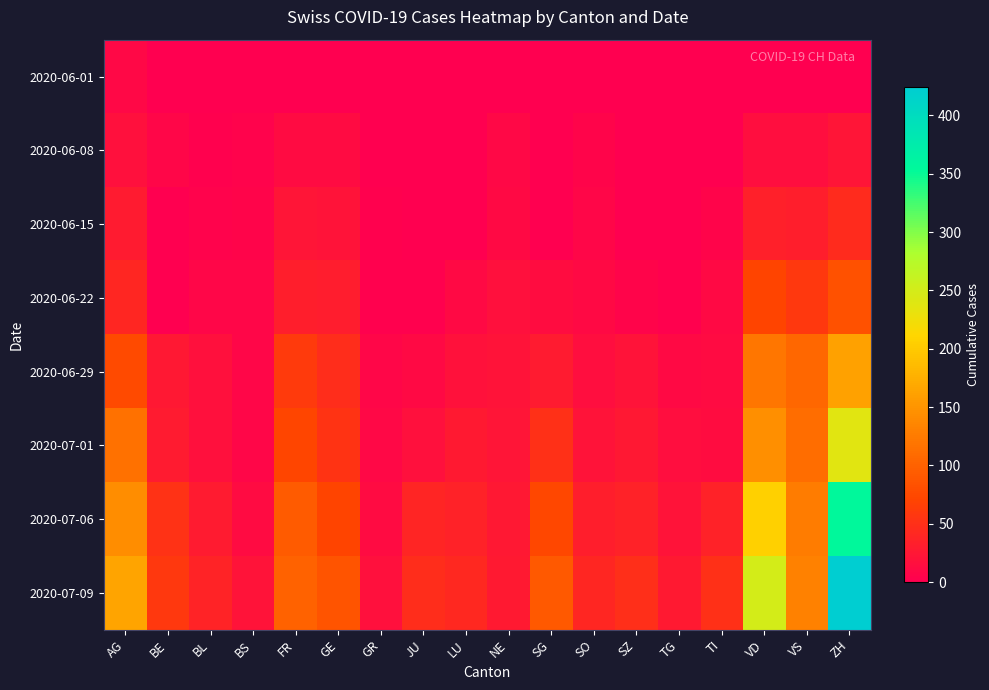

At how many categories does at least one series exceed 423?

1